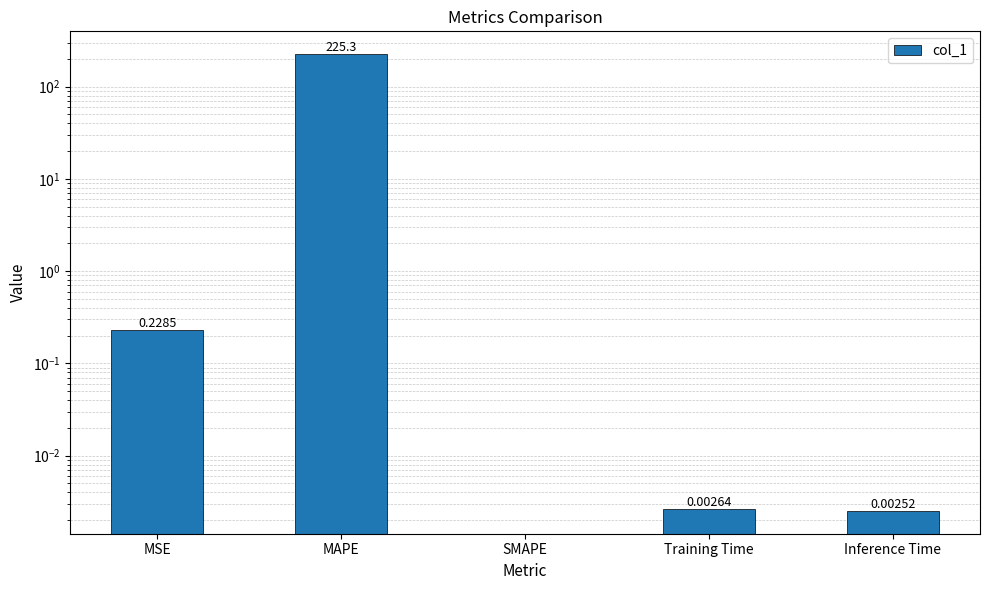

At which label is the value closest to 112?

MSE